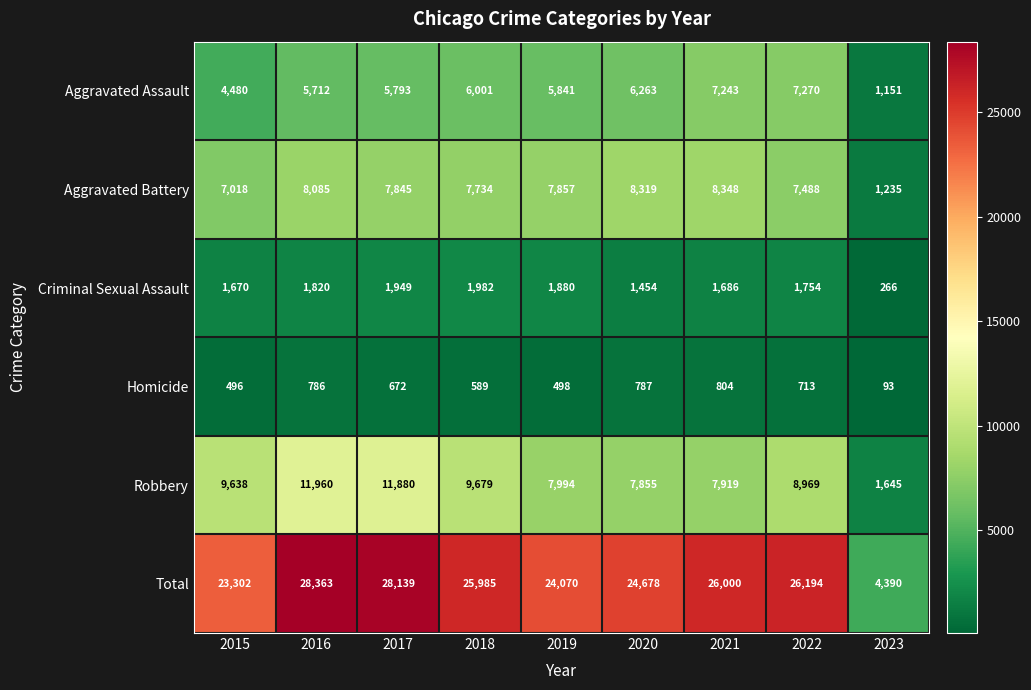

What value does the Aggravated Battery series have at 2018?

7734